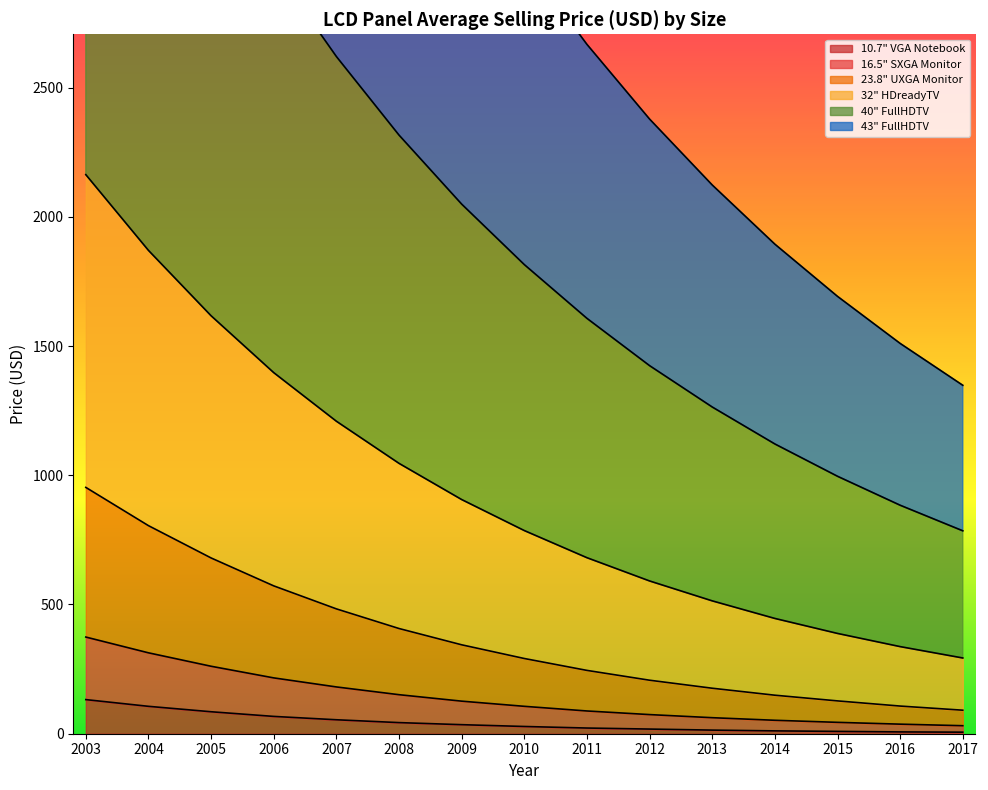

True or false: 10.7" VGA Notebook has a value of 18 at 2012.

True